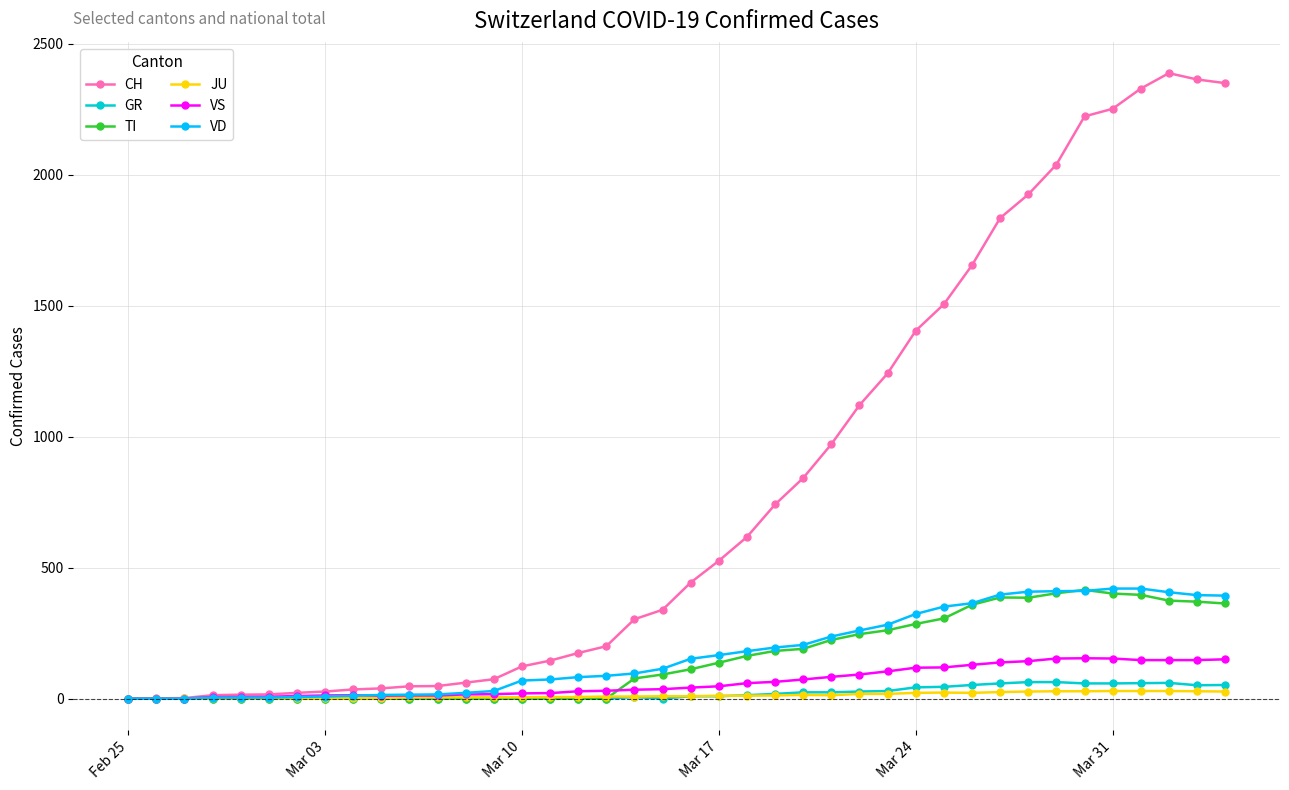

Which series has the widest spread of values?

CH